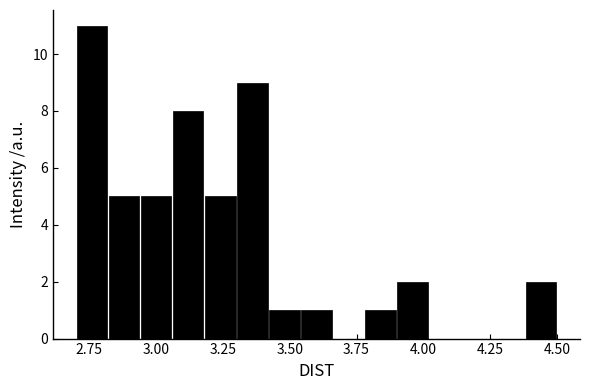

Around what value on the x-axis is the tallest bar? Give the approximate position of its centre, as read against the axis.

2.75